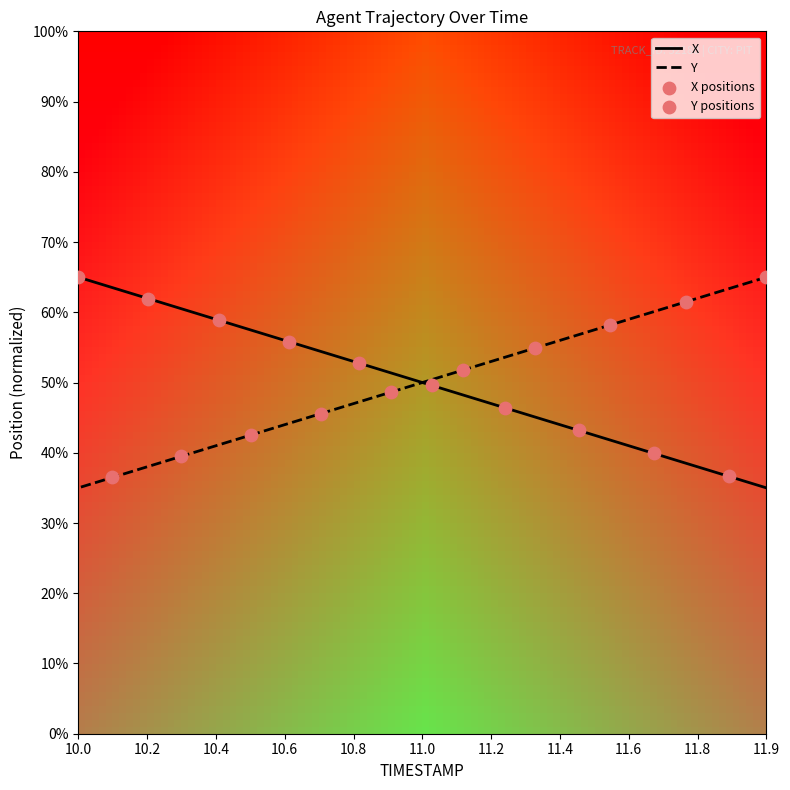

Which series has the largest total across all categories?

X